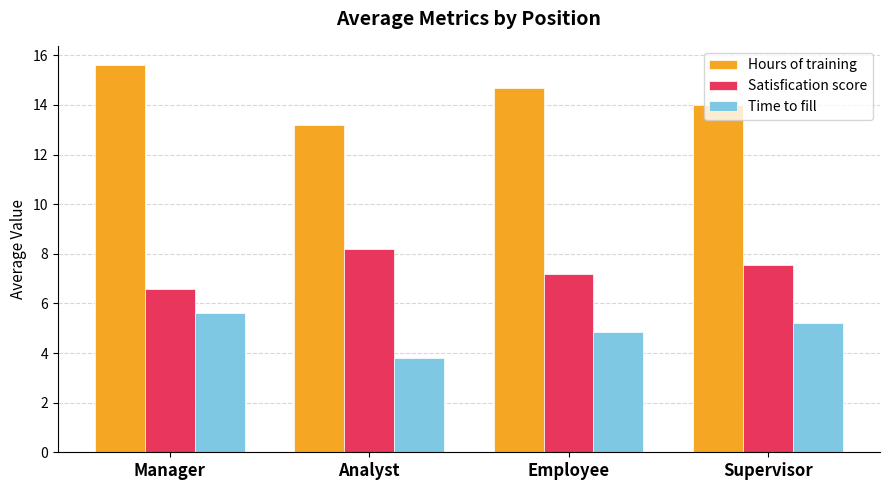

List the series in order of their peak value, lowest first.

Time to fill, Satisfication score, Hours of training